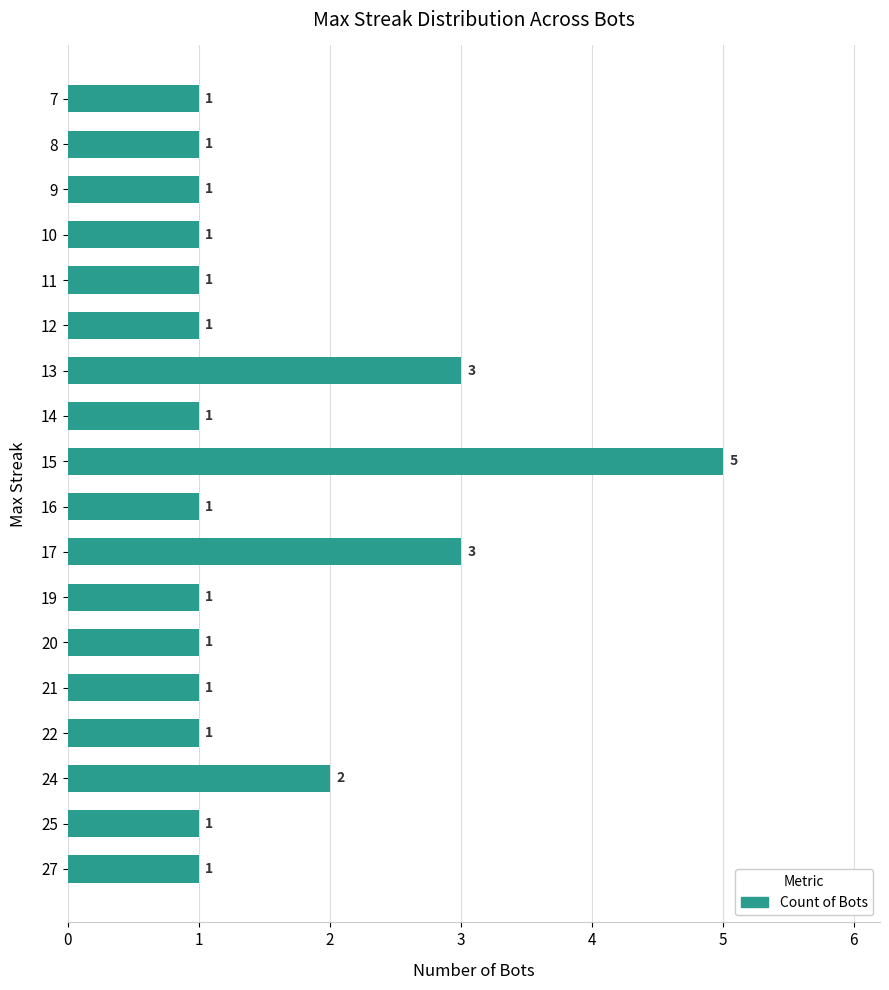

The value at 27 is 1. True or false?

True